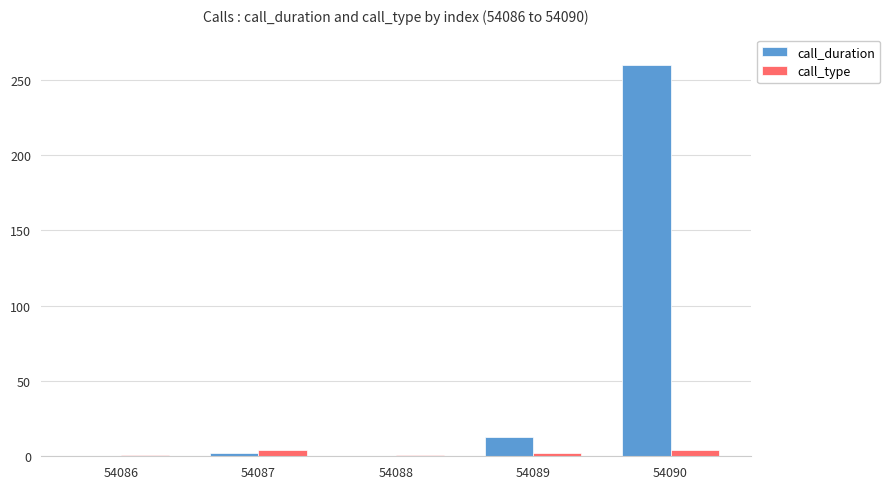

The value of call_duration at 54090 is 260. True or false?

True